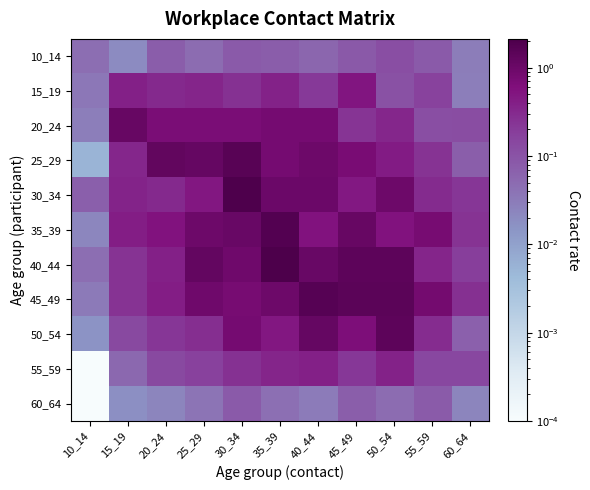

At which category is the sum across all series the highest?

35_39